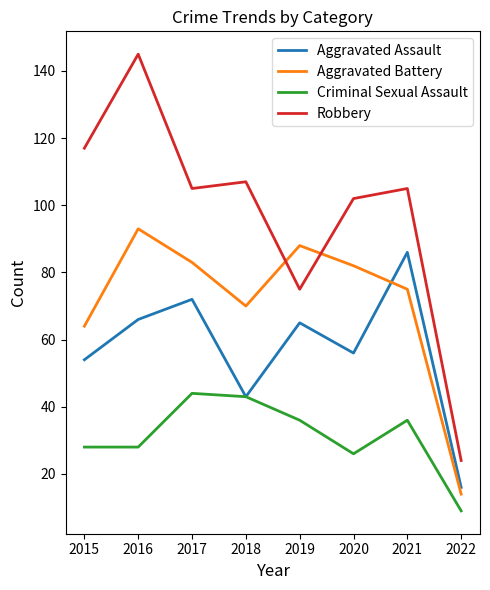

True or false: Criminal Sexual Assault has more than 2 interior local peaks.

False